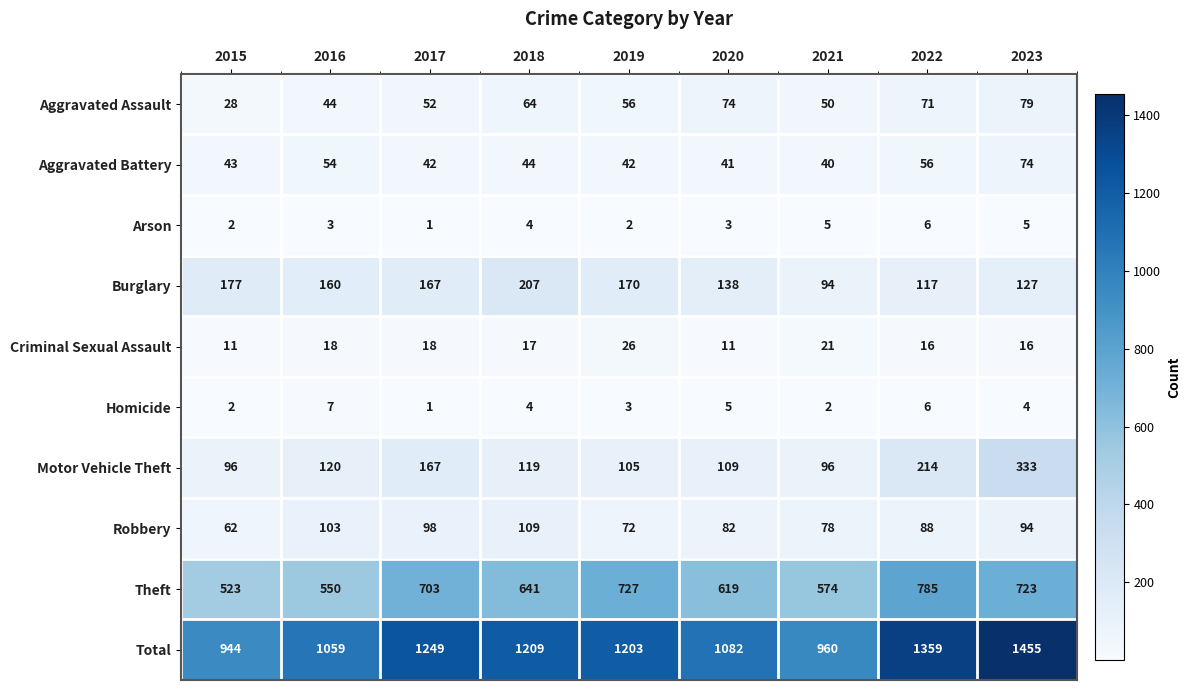

Read the Aggravated Battery value at 2021.

40